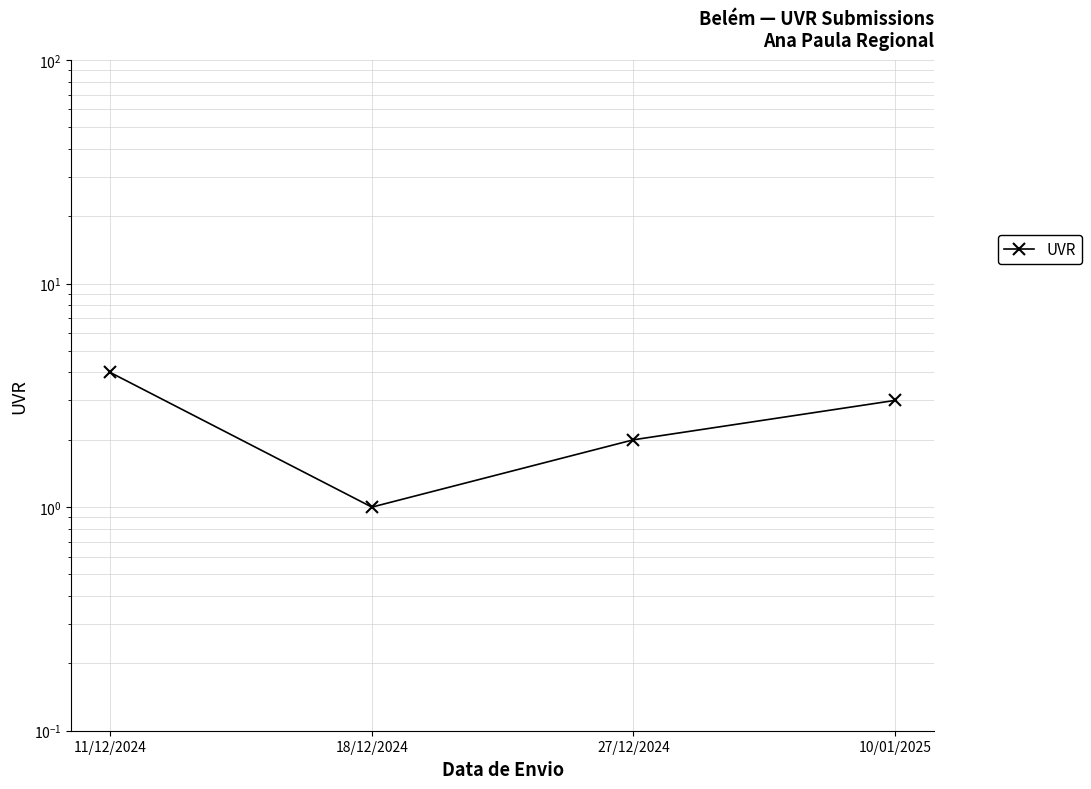

How many lines are shown in the chart?

1